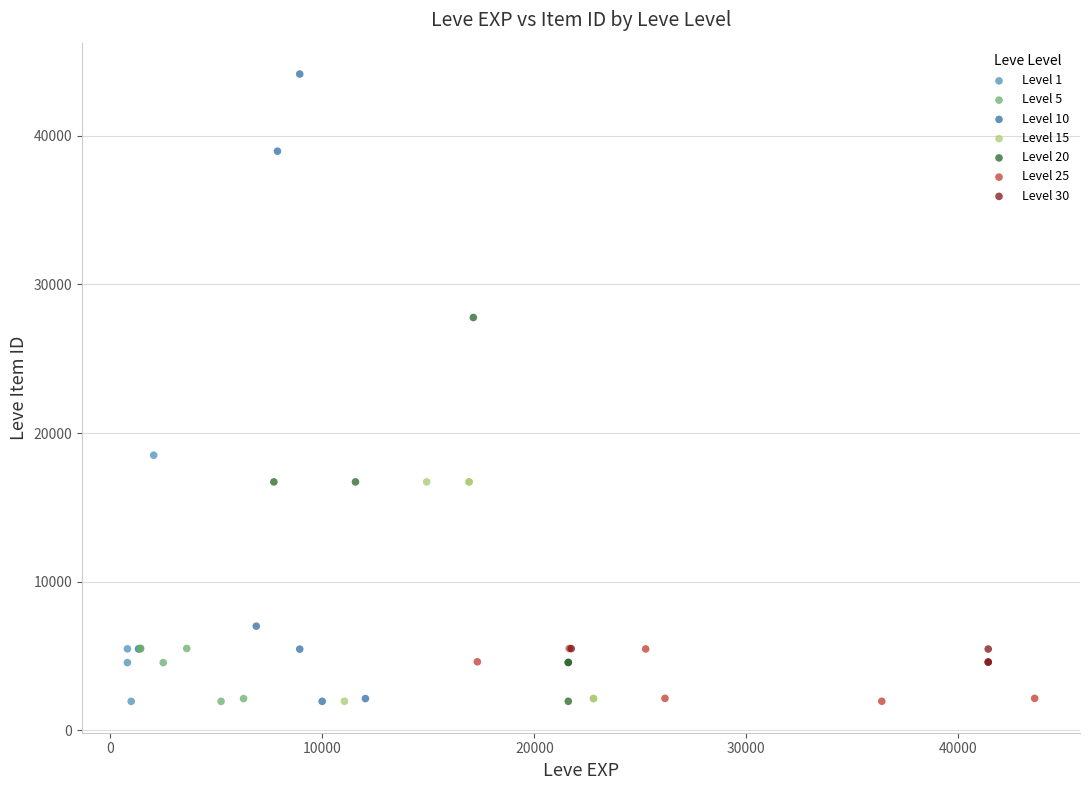

Which series reaches the maximum Y coordinate?

Level 10